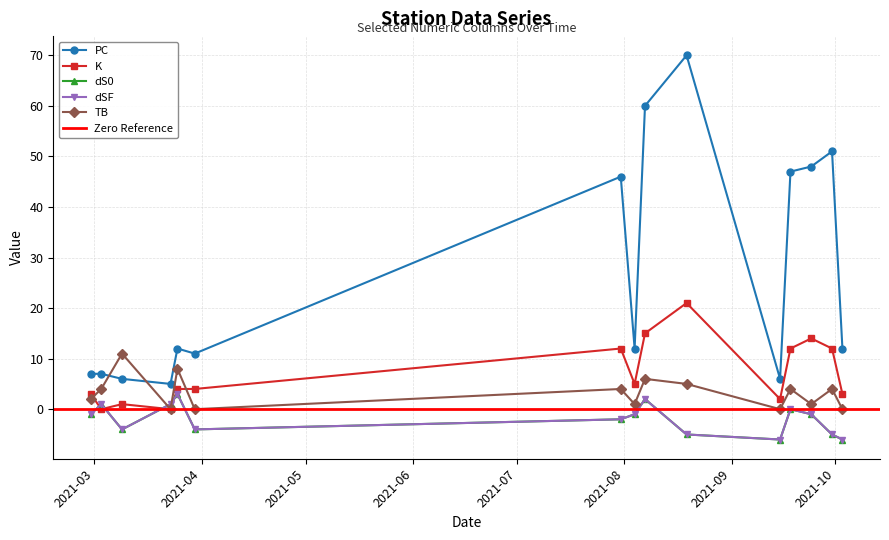

Which series changed the most between 2021-07 and 2021-09?

PC